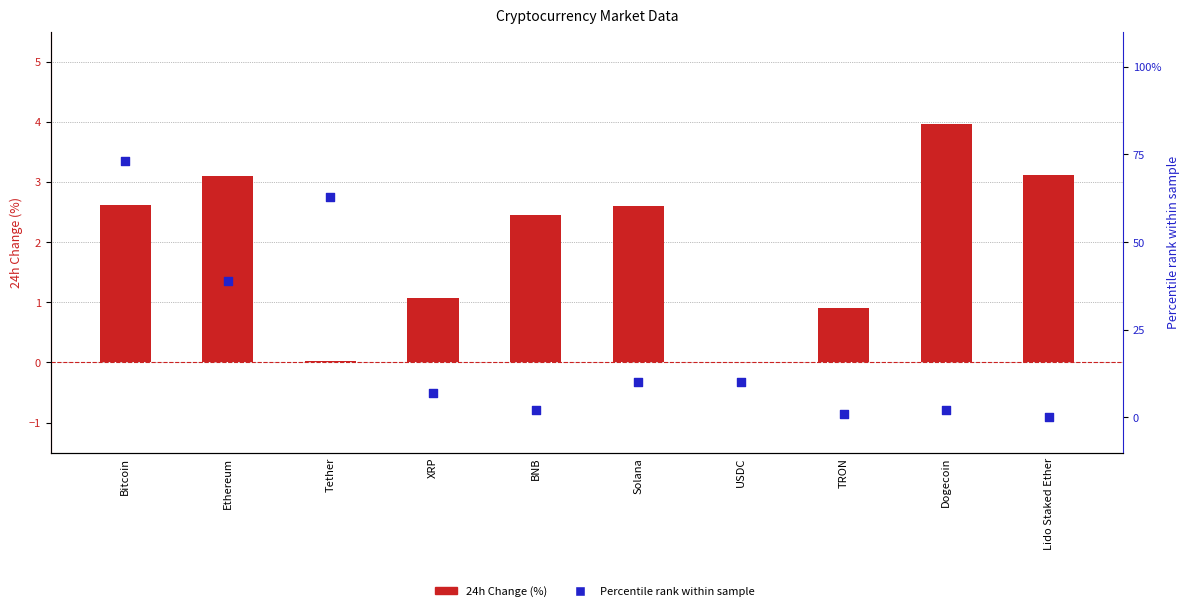

At which category is the sum across all series the highest?

Bitcoin